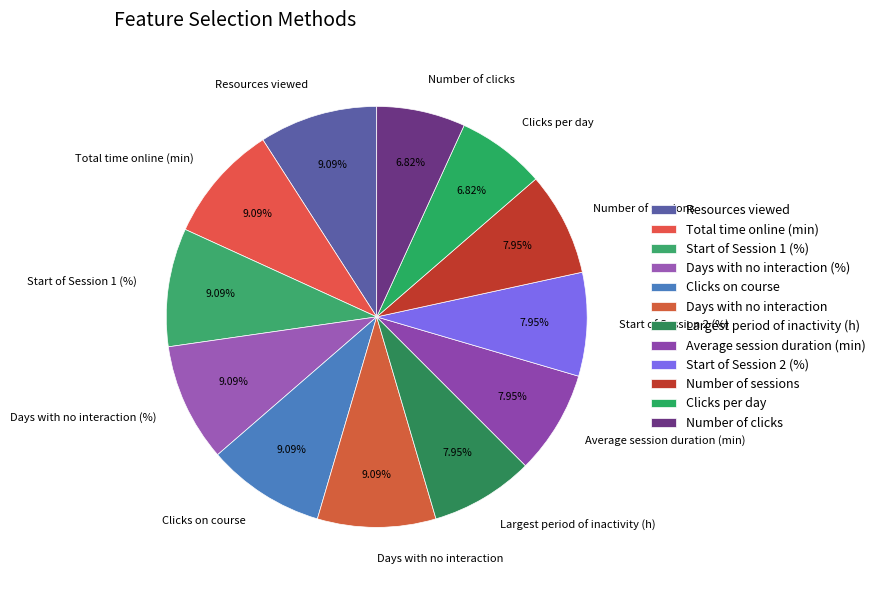

Count the number of slices in the pie.

12